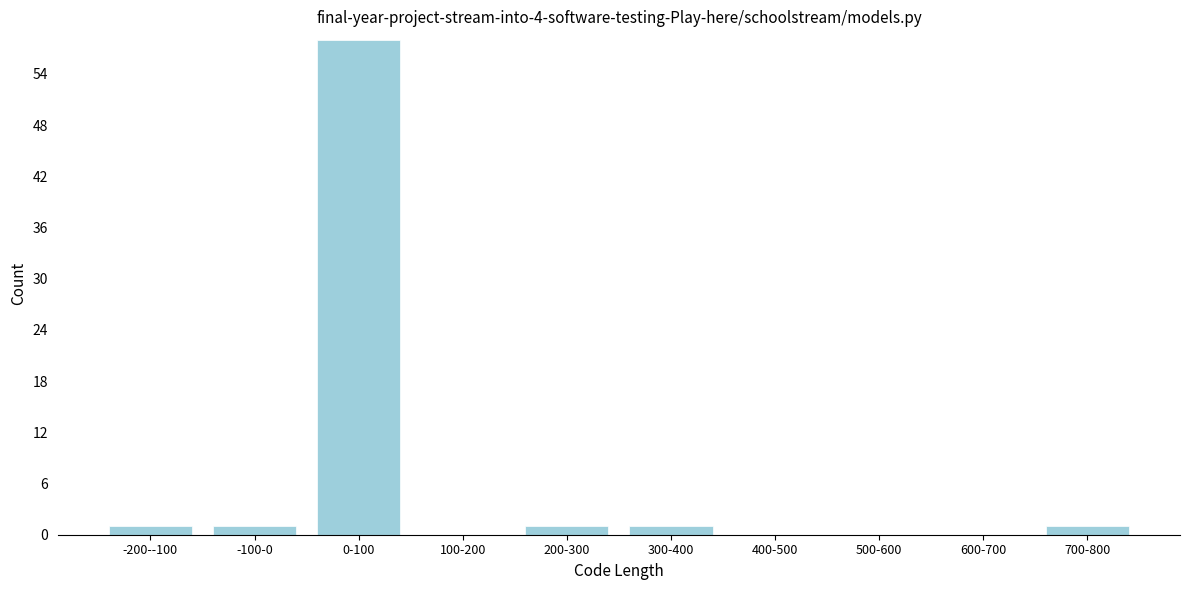

Reading left to right, list all the values displayed in this chart.

-200--100=1	-100-0=1	0-100=58	100-200=0	200-300=1	300-400=1	400-500=0	500-600=0	600-700=0	700-800=1